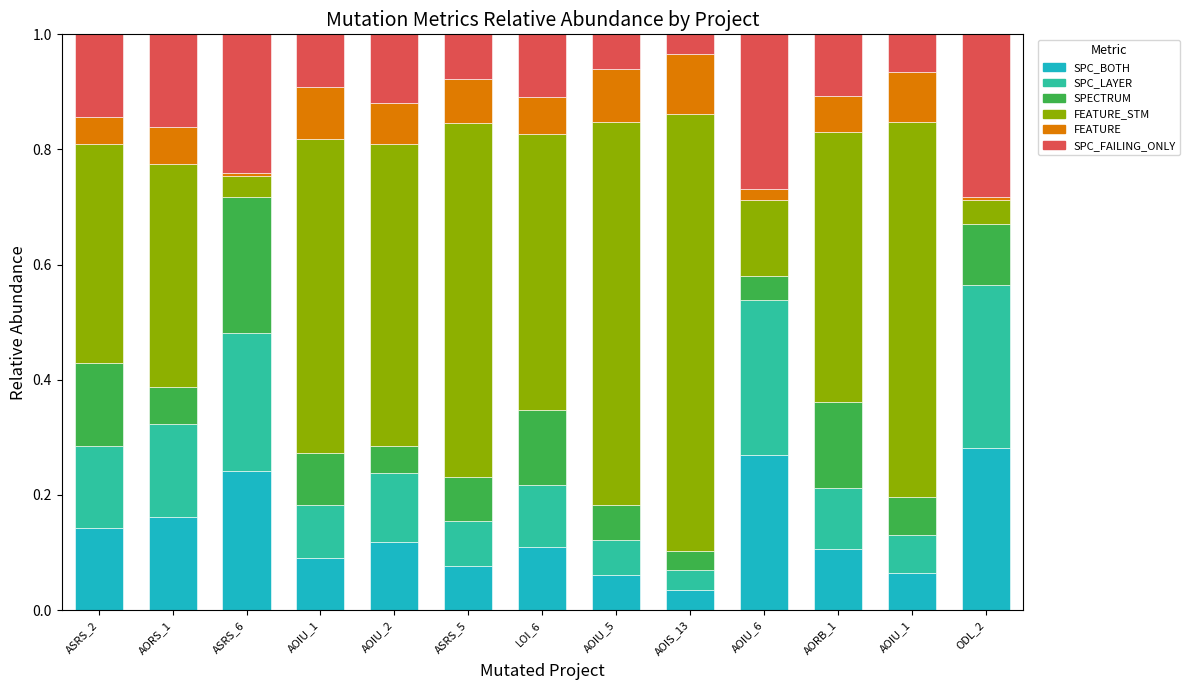

What is the difference between the second highest and second lowest values in the SPC_LAYER series?

0.2